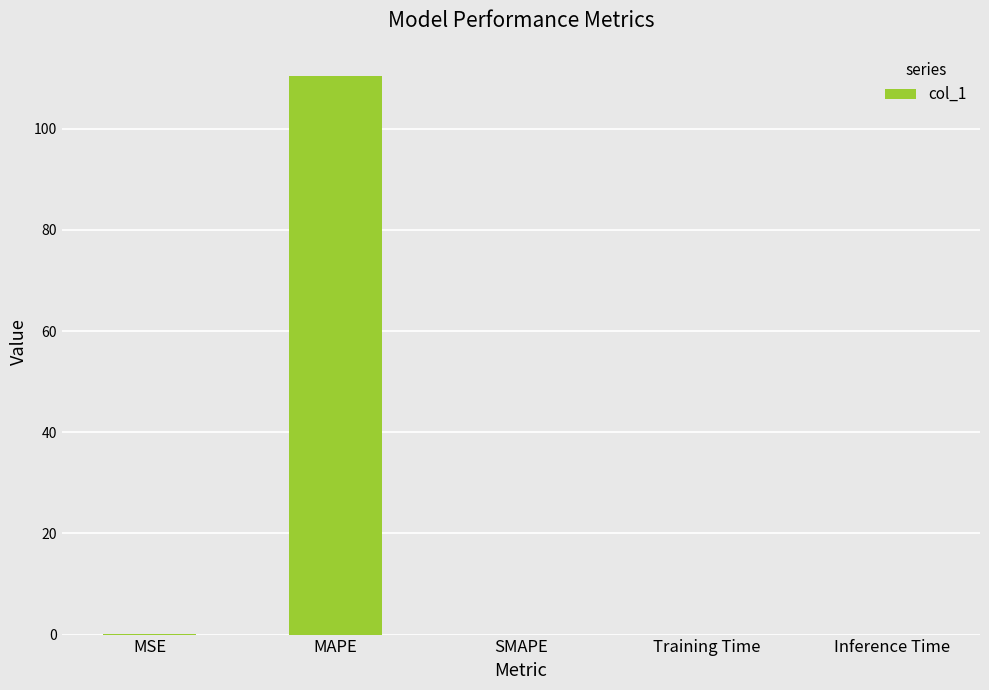

How many distinct data groups are displayed?

1